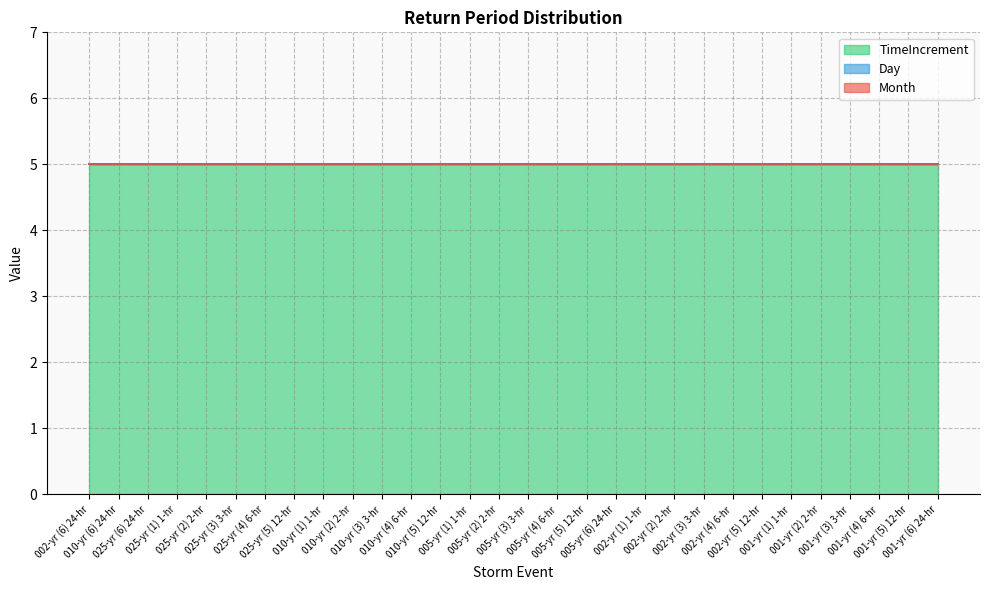

Which label corresponds to the smallest value in the chart?

002-yr (6) 24-hr